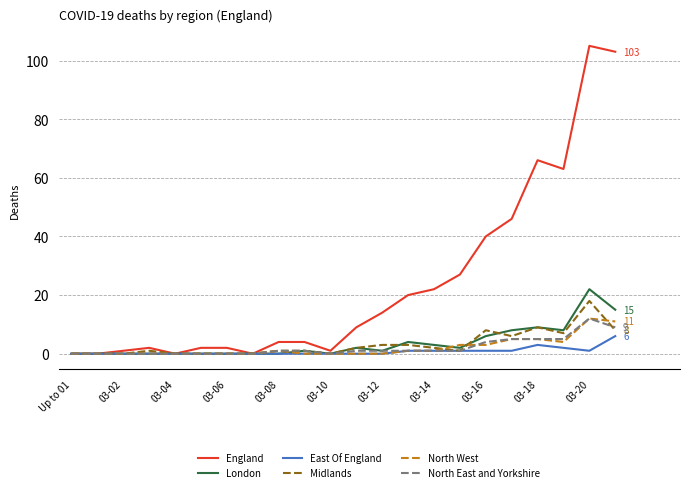

Which series has the largest total across all categories?

England